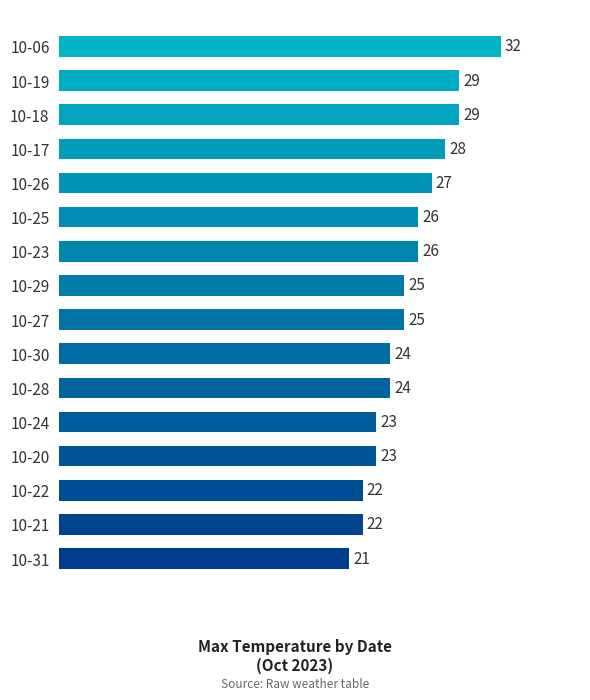

Which category has the lowest value across all series?

10-31